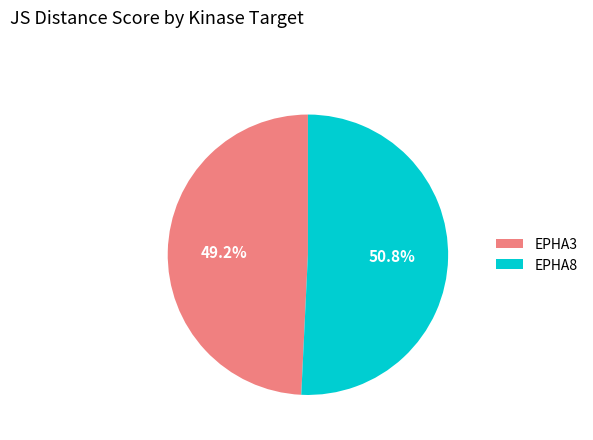

To the nearest percent, what is the combined percentage of EPHA8 and EPHA3?

100%